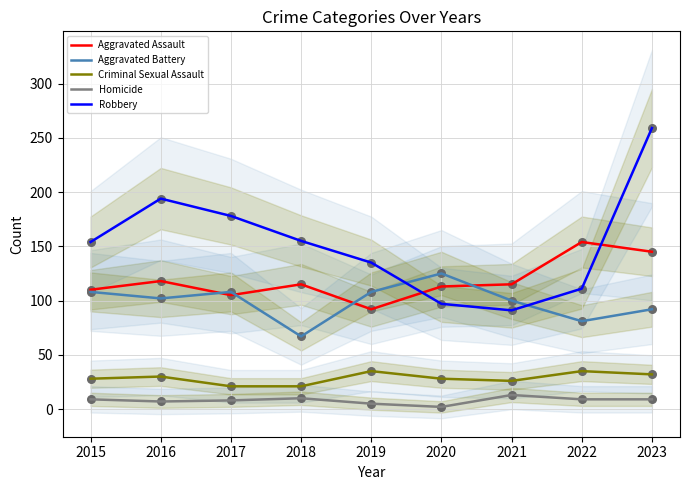

Which series has the largest total across all categories?

Robbery